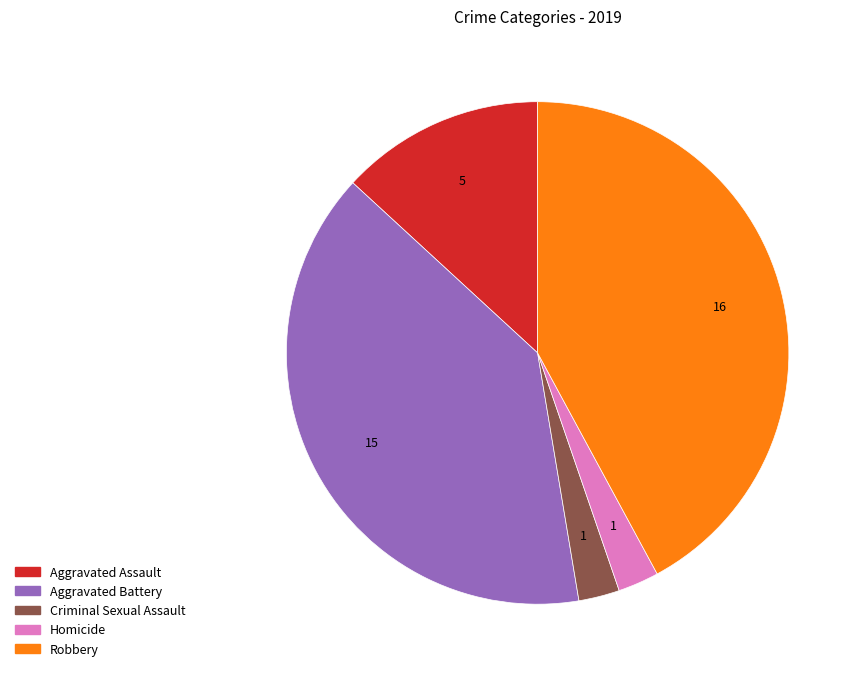

Does Aggravated Battery represent more than half of the total?

No